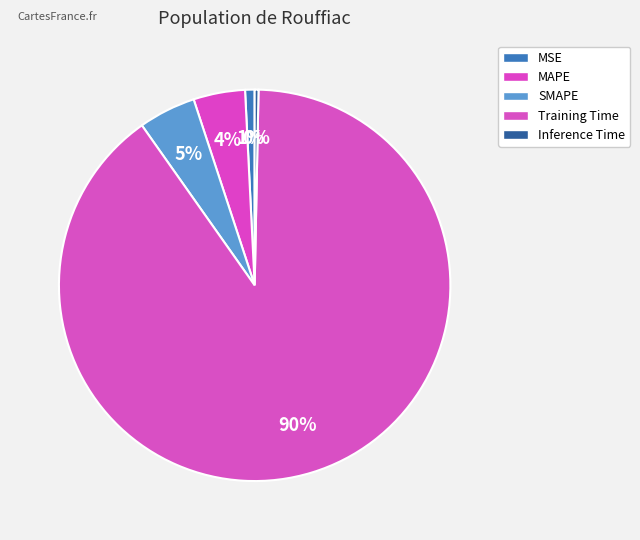

Which slice is the smallest?

Inference Time